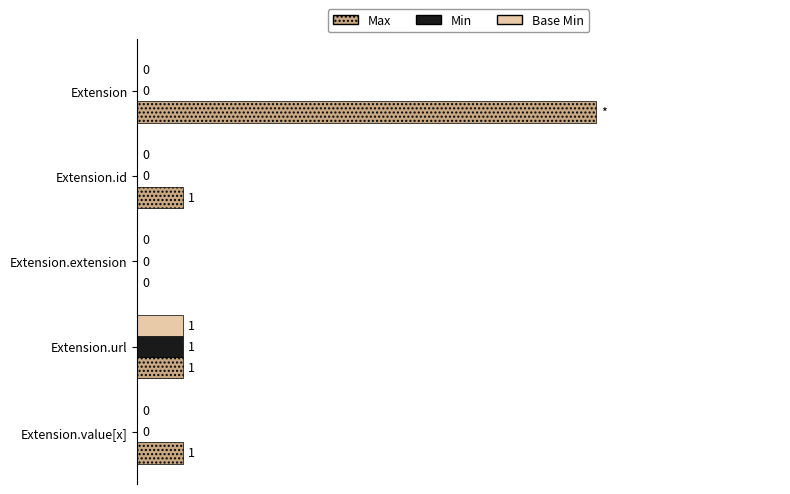

Which category has the highest value across all series?

Extension